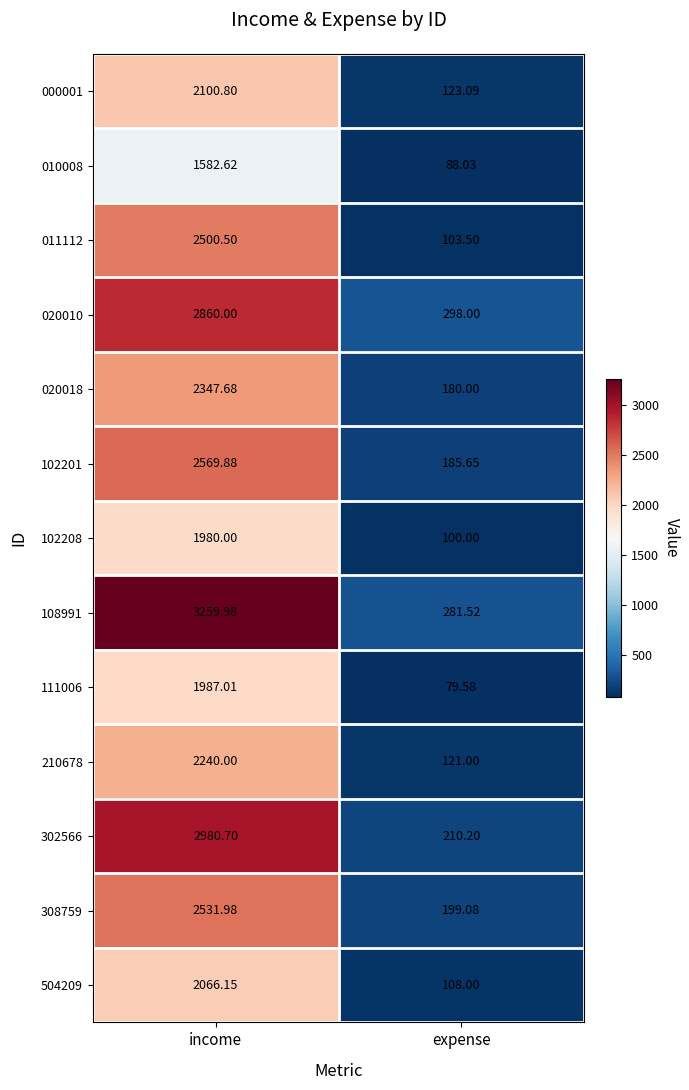

Which category has the highest value across all series?

income